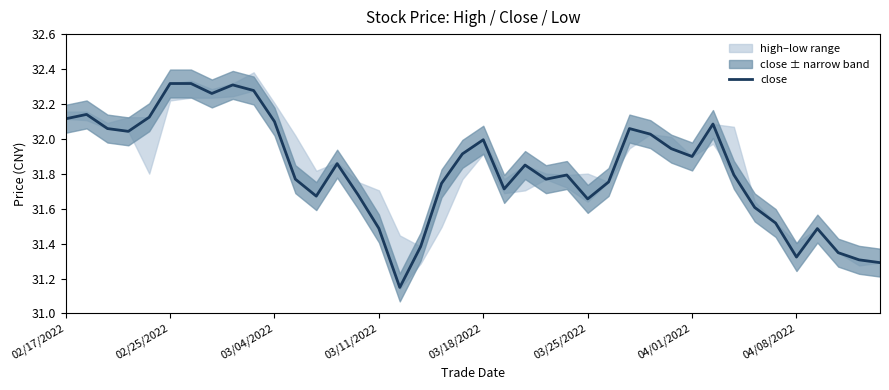

Between 21 and 28, which is larger?

28